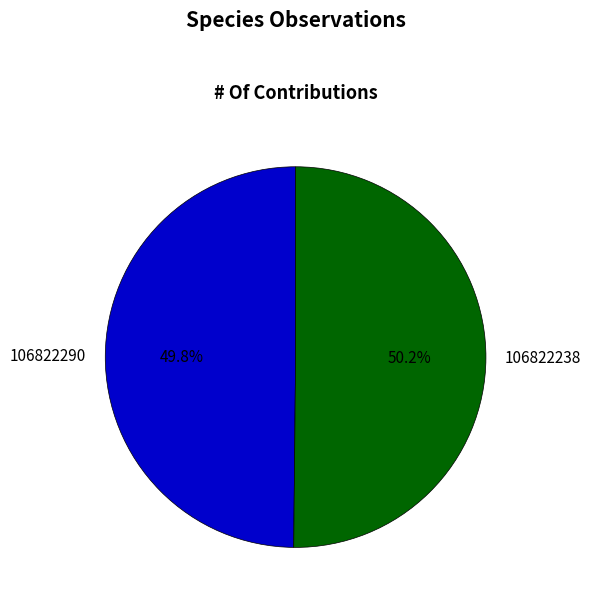

True or false: 106822238 accounts for 50% of the total.

True